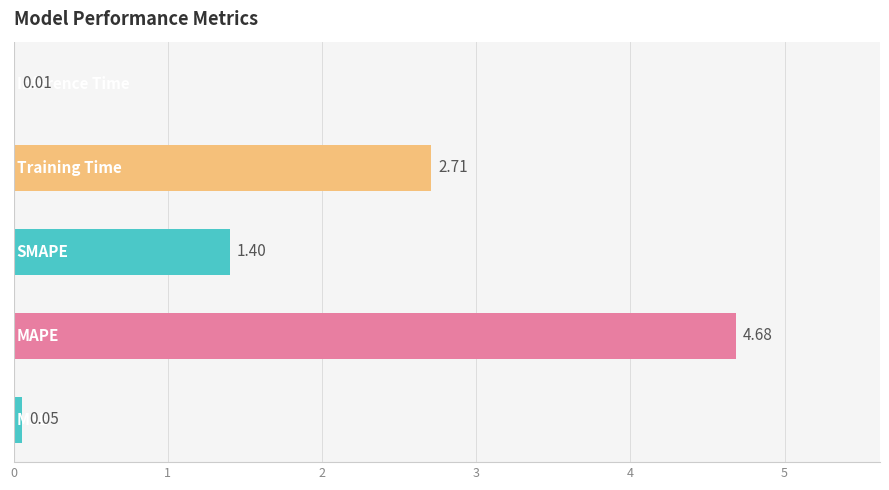

What is the difference between the second highest and second lowest values?

2.7